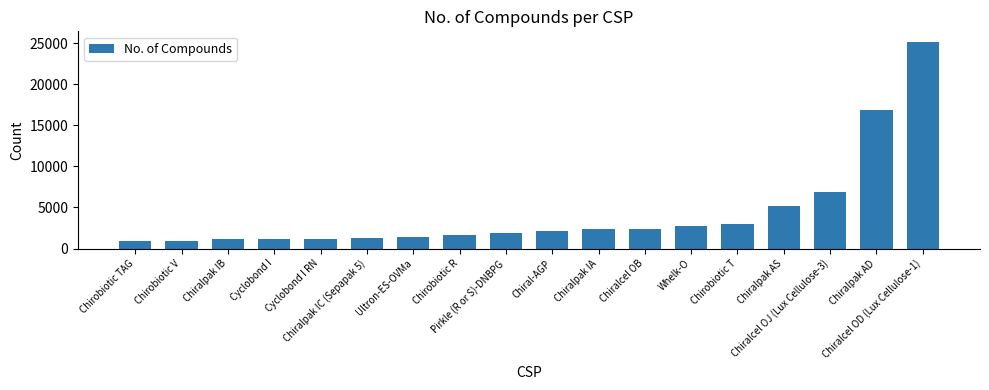

What is the value of the 15th bar from the left?

5209